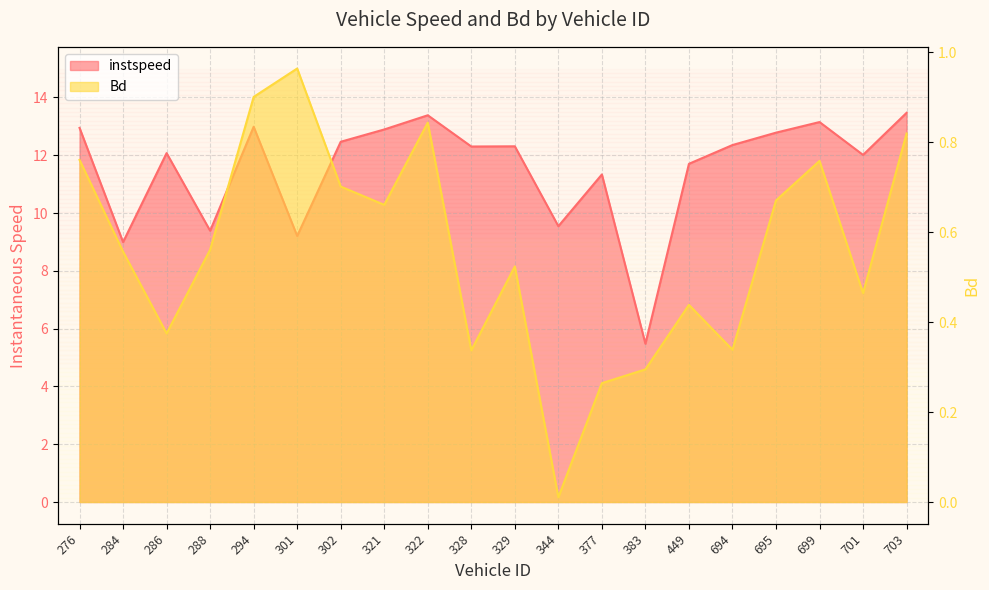

Does the chart have visible grid lines?

Yes